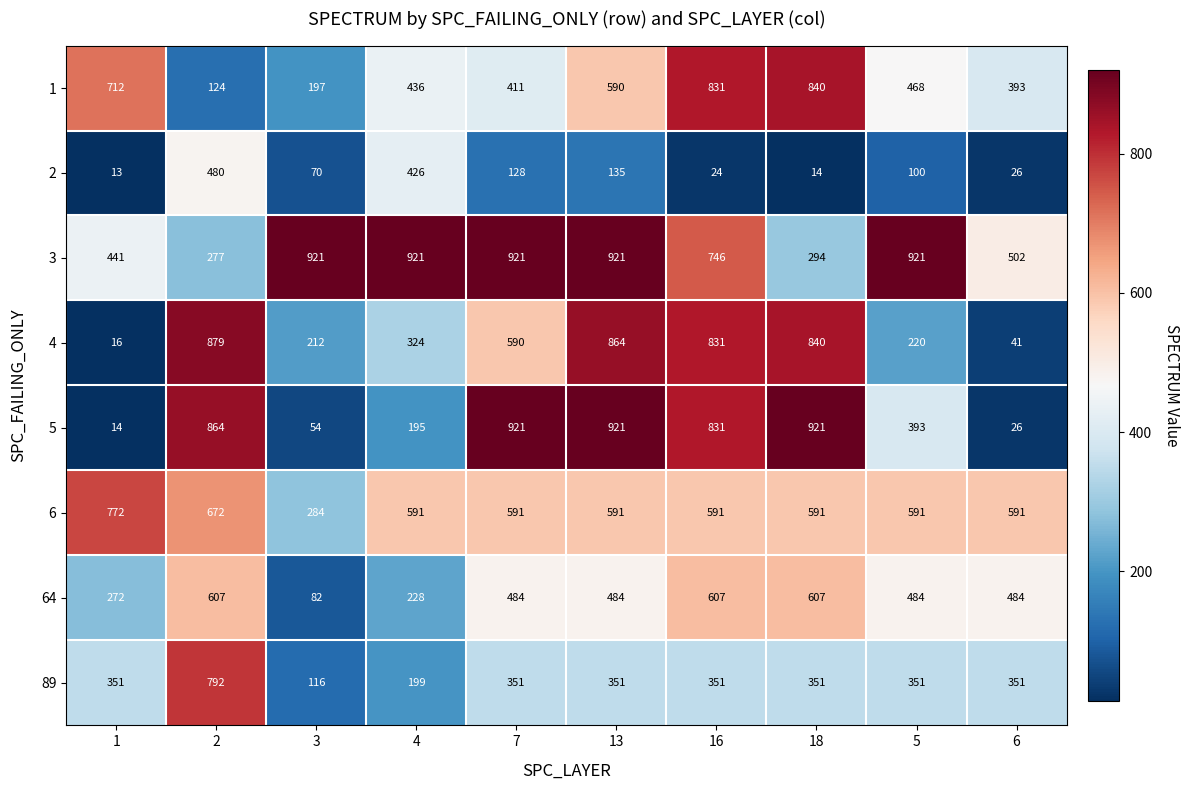

What is the maximum value shown in the chart?

921